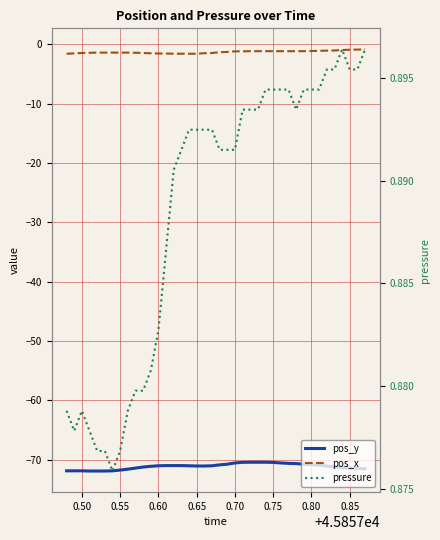

How many data points in pos_x are less than -1?

36